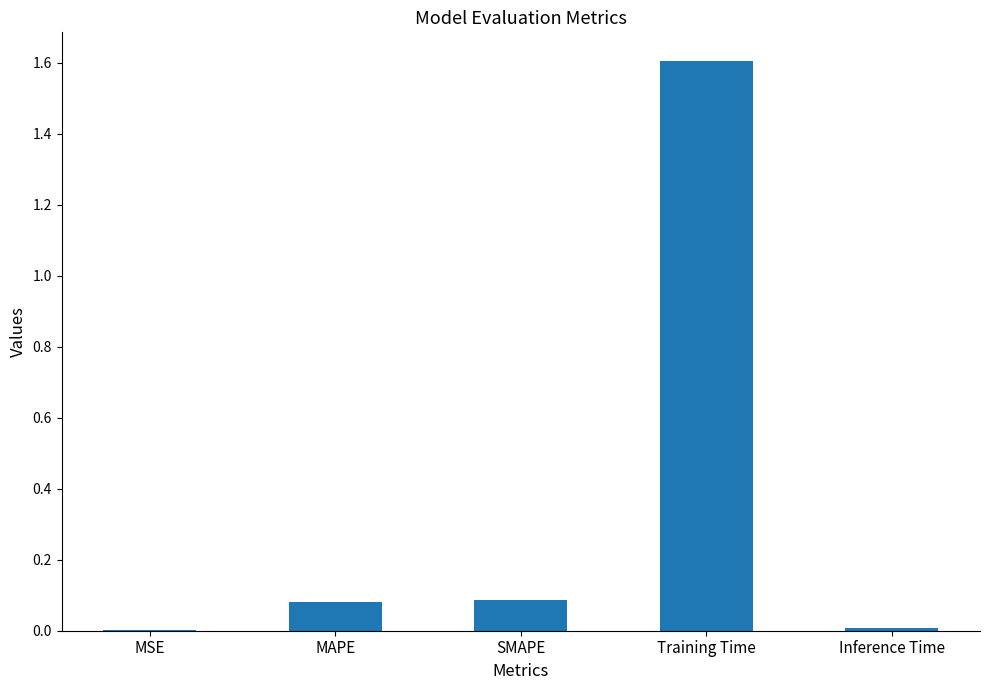

The chart shows a value of 1.6 at Training Time. True or false?

True